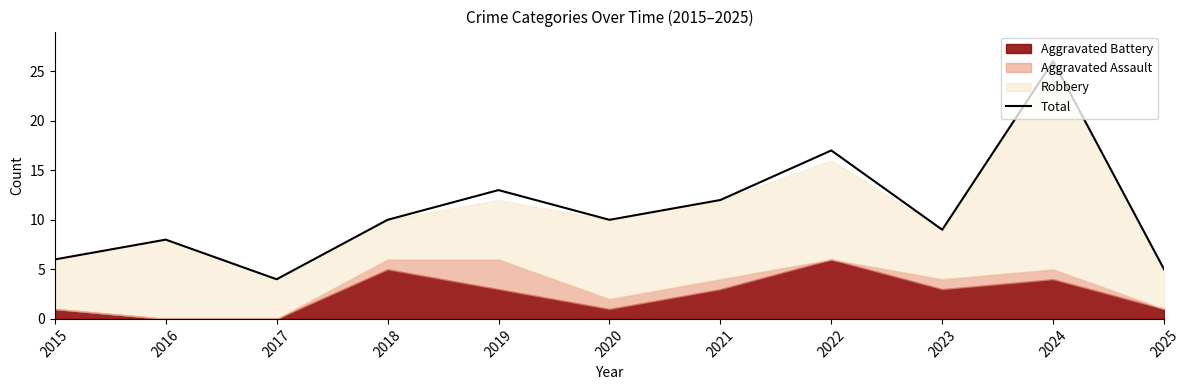

Reading right to left, extract all data points from this chart.

5	26	9	17	12	10	13	10	4	8	6